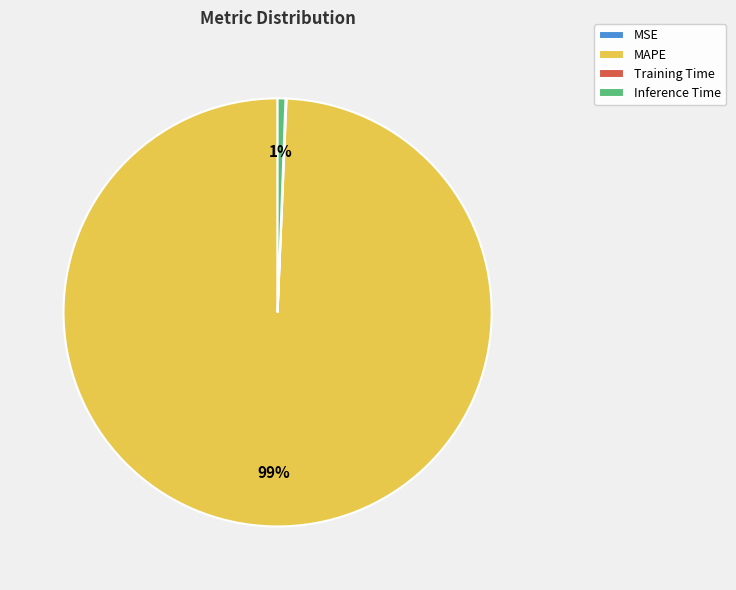

What percentage is the MAPE slice, to the nearest percent?

99%